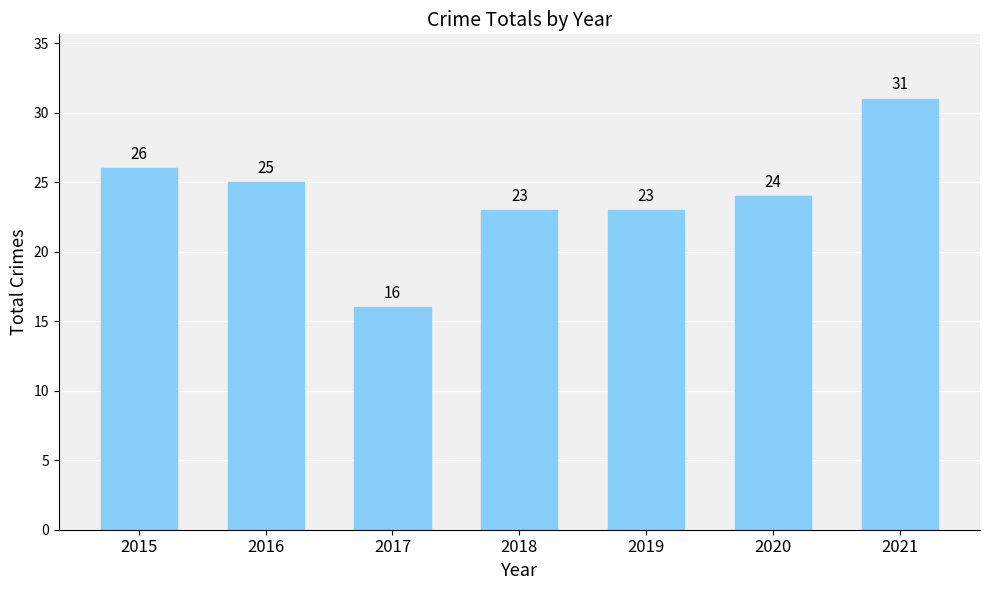

Which category has the lowest value across all series?

2017